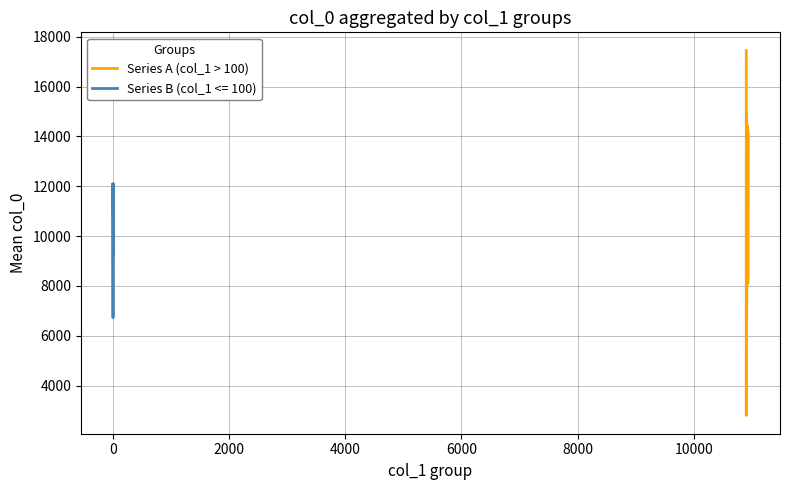

What is the lowest value of the Series A (col_1 > 100) series?

2803